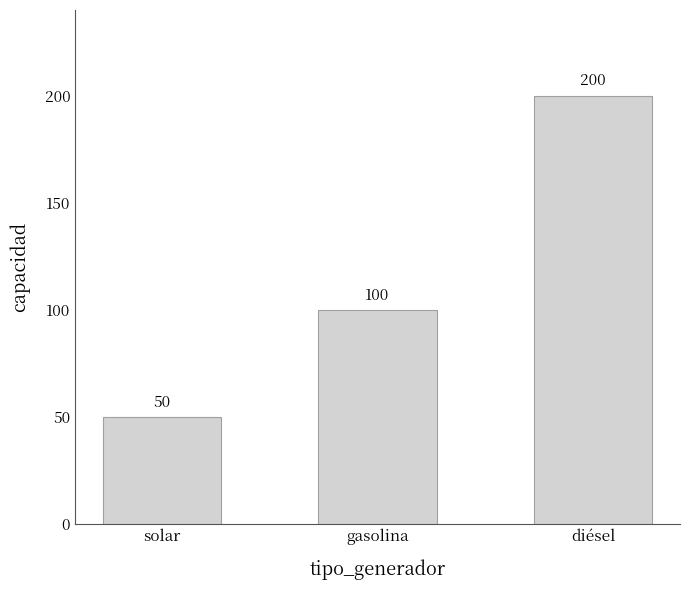

What is the label of the 2nd bar from the right?

gasolina